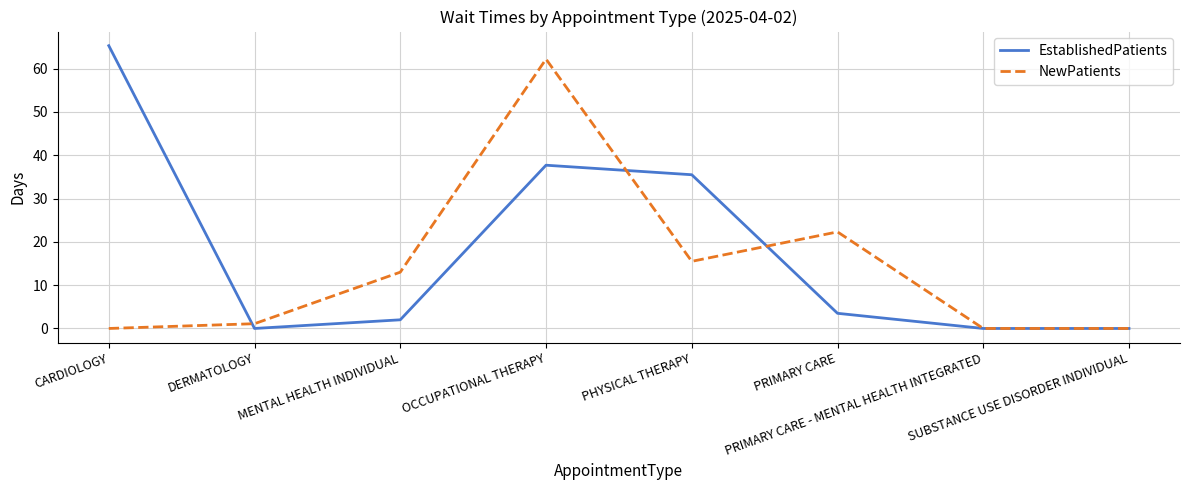

Which series has the largest total across all categories?

EstablishedPatients